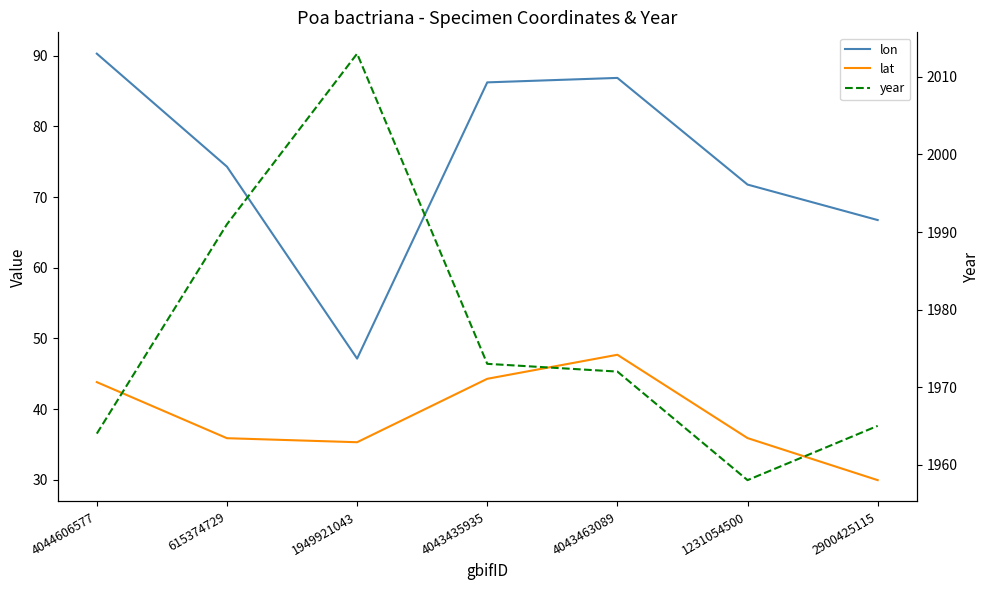

Reading left to right, what are all the values shown in this chart?

lon: 90.3	74.3	47.2	86.2	86.8	71.8	66.8
lat: 43.8	35.9	35.3	44.3	47.7	35.9	30.0
year: 1964.0	1991.0	2013.0	1973.0	1972.0	1958.0	1965.0